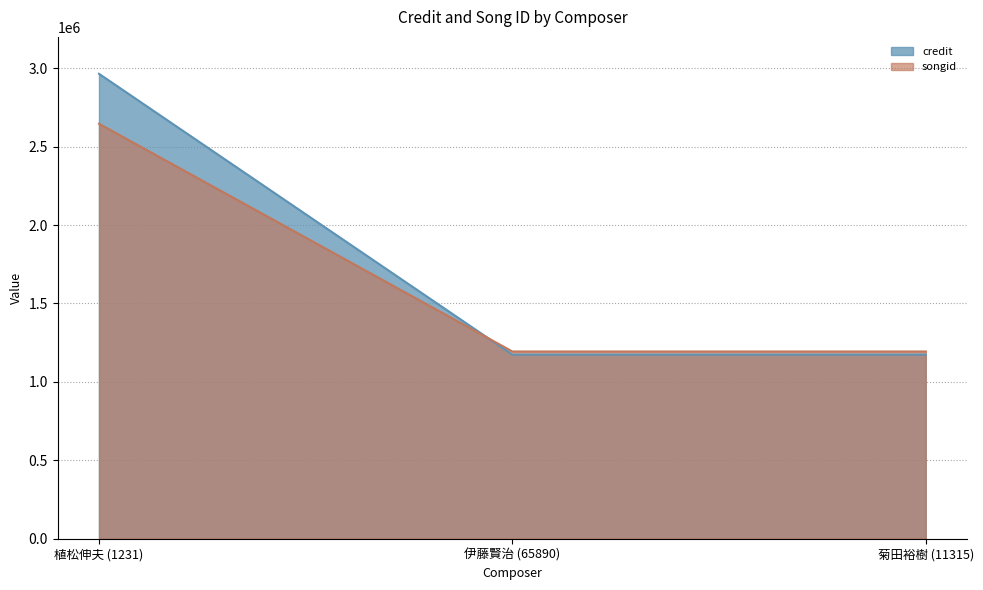

Reading right to left, transcribe all the data shown in this chart.

credit: 1173288	1173288	2964525
songid: 1193190	1193190	2645885